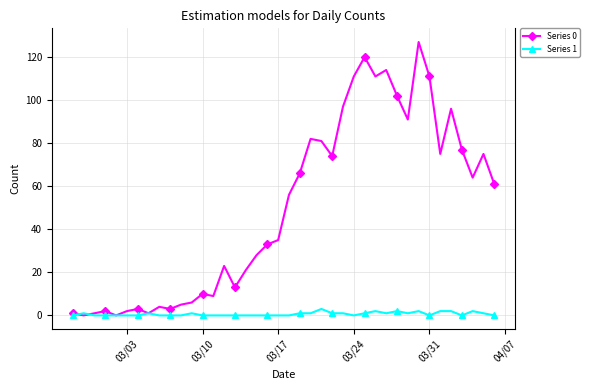

List the series in order of their overall mean, highest first.

Series 0, Series 1